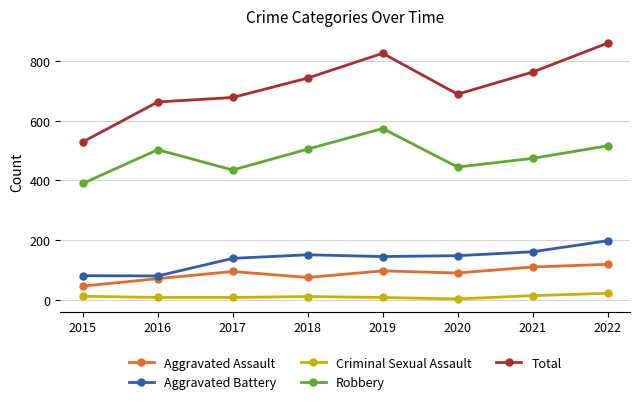

What is the difference between the Total values at 2016 and 2017?

15